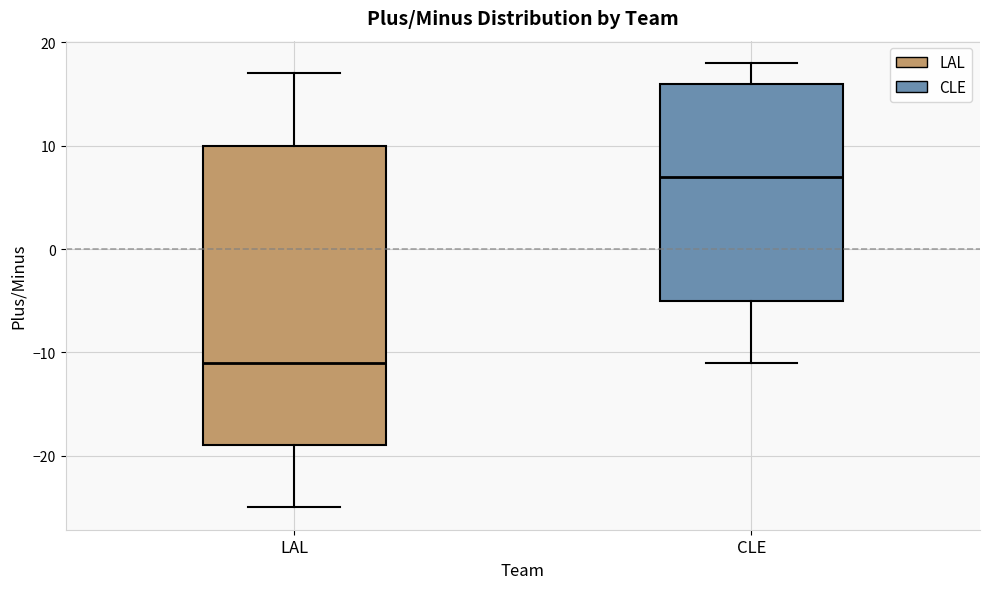

Reading left to right, read every box against the y-axis: the position of its median line, the range the box covers, and the ends of its whiskers. The values are not printed on the chart, so give them approximately, as read against the axis.

LAL: median -11, box -19 to 10, whiskers -25 to 17
CLE: median 7, box -5 to 16, whiskers -11 to 18